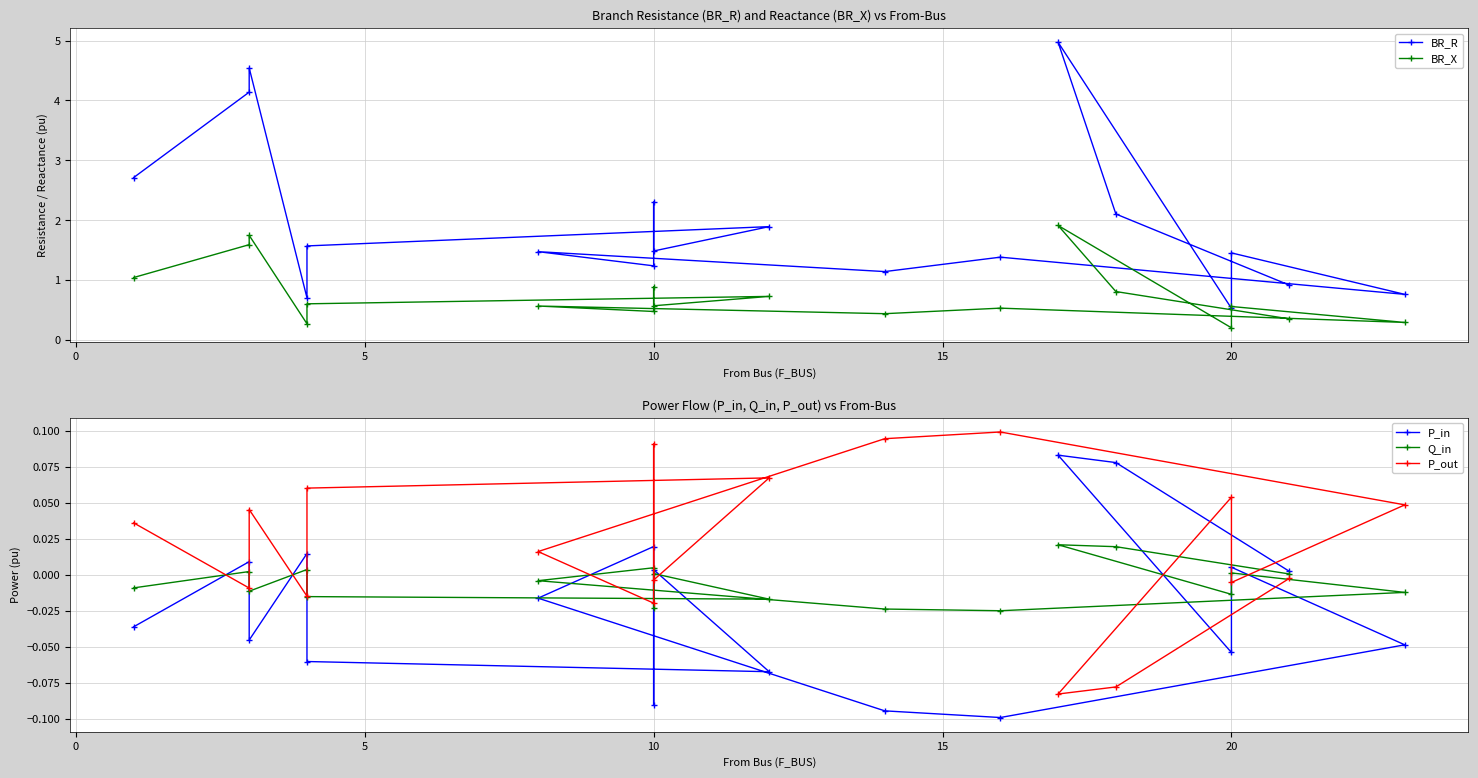

Is it true that Q_in equals -0.0 at 10?

True